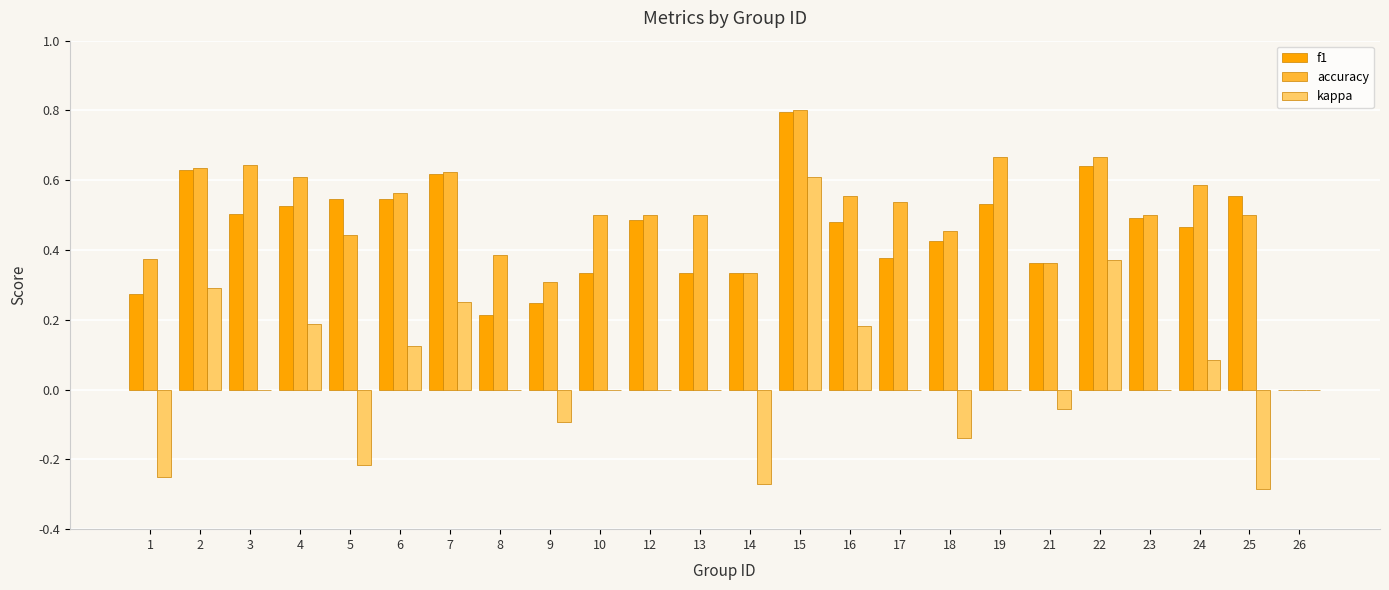

What is the sum of all accuracy values?

12.1